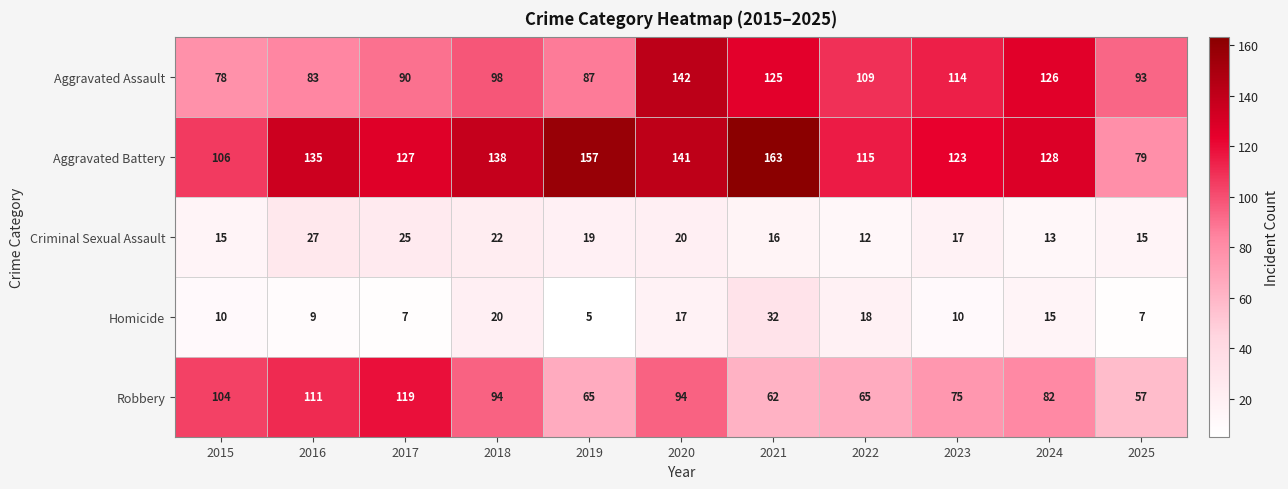

Which series has the largest total across all categories?

Aggravated Battery